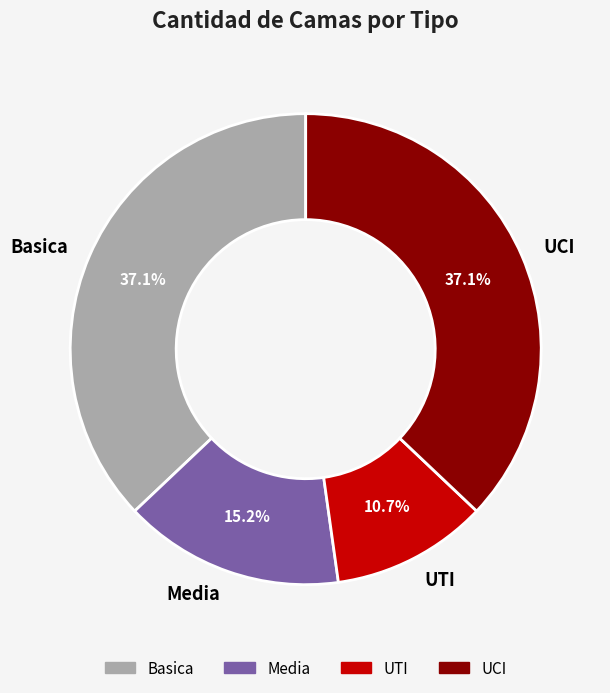

Combined, what portion of the pie is UCI and UTI?

47.8%